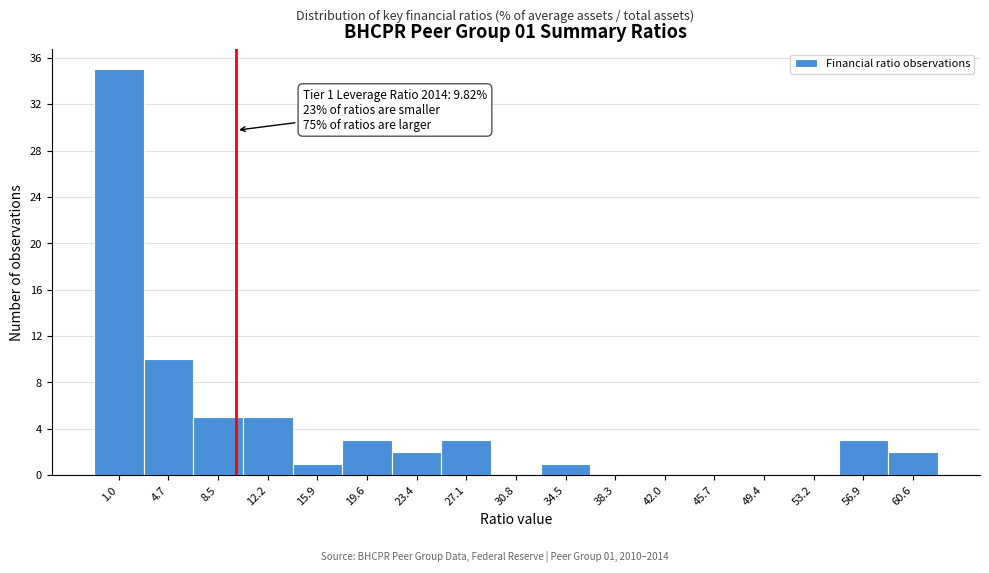

Which range on the x-axis has the tallest bar?

-1.0 to 3.0